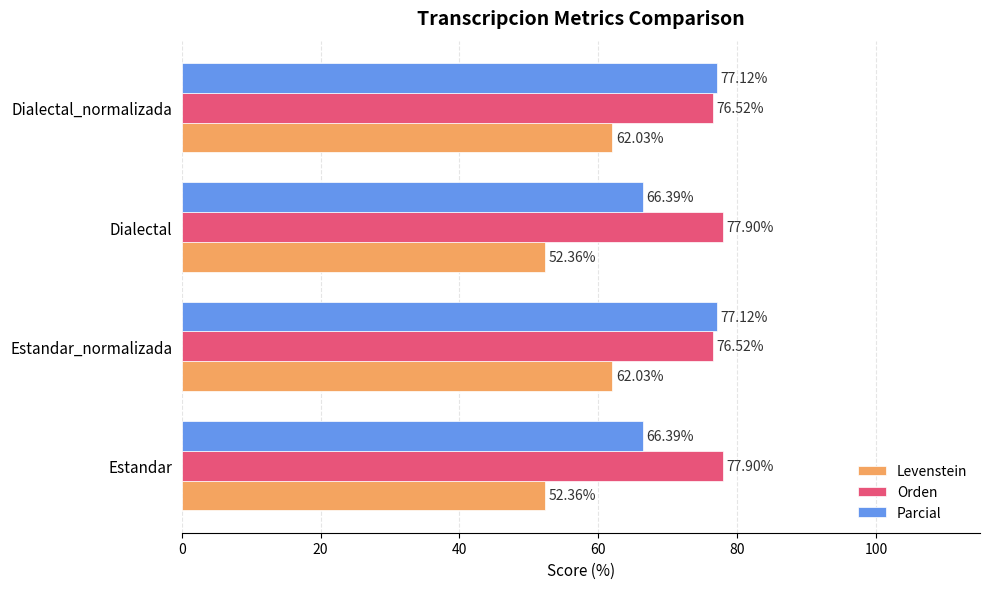

At how many categories does at least one series exceed 61?

4